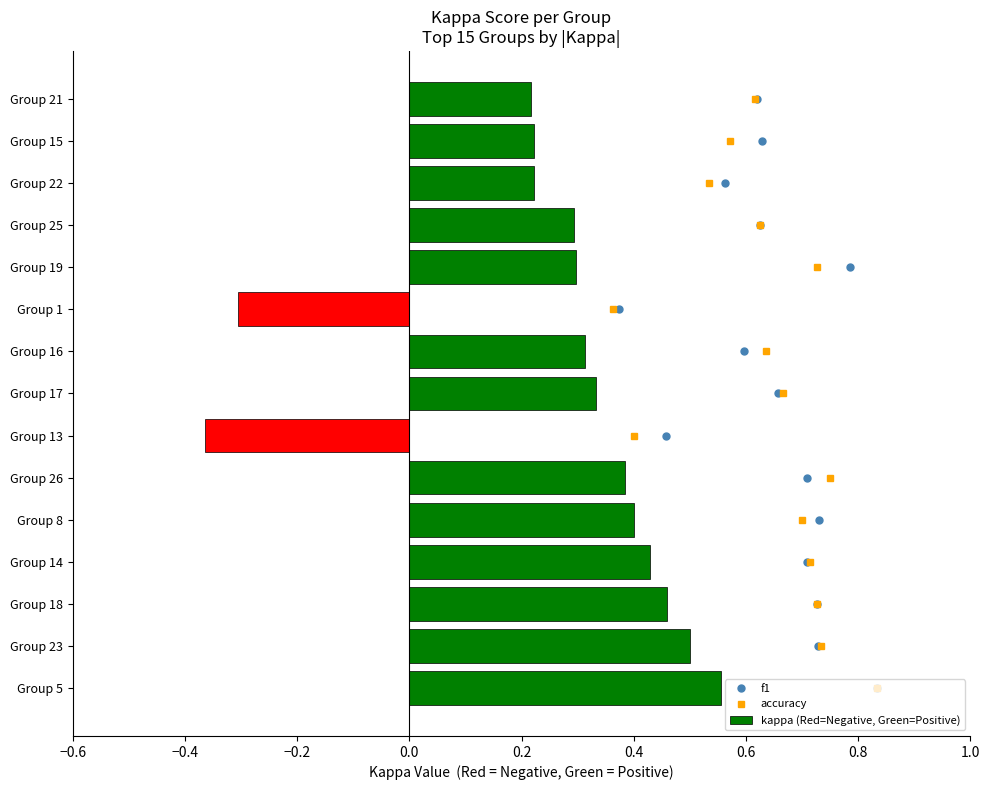

The kappa (Red=Negative, Green=Positive) series shows 0.3 at Group 25. True or false?

True